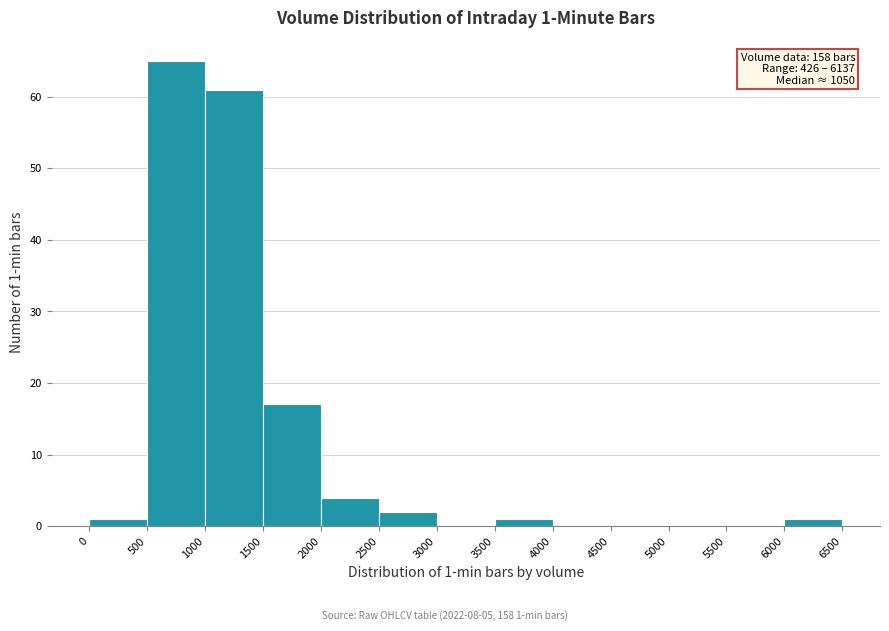

Over which range of the x-axis is the bar tallest?

500 to 1000